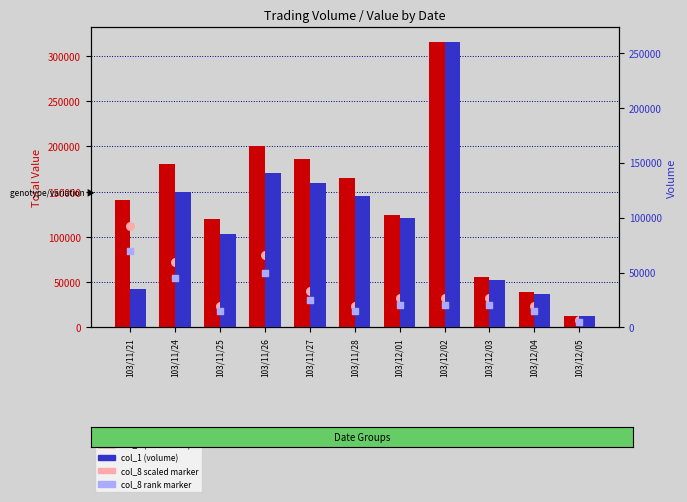

Which series has the widest spread of Y values?

col_2 (total value)